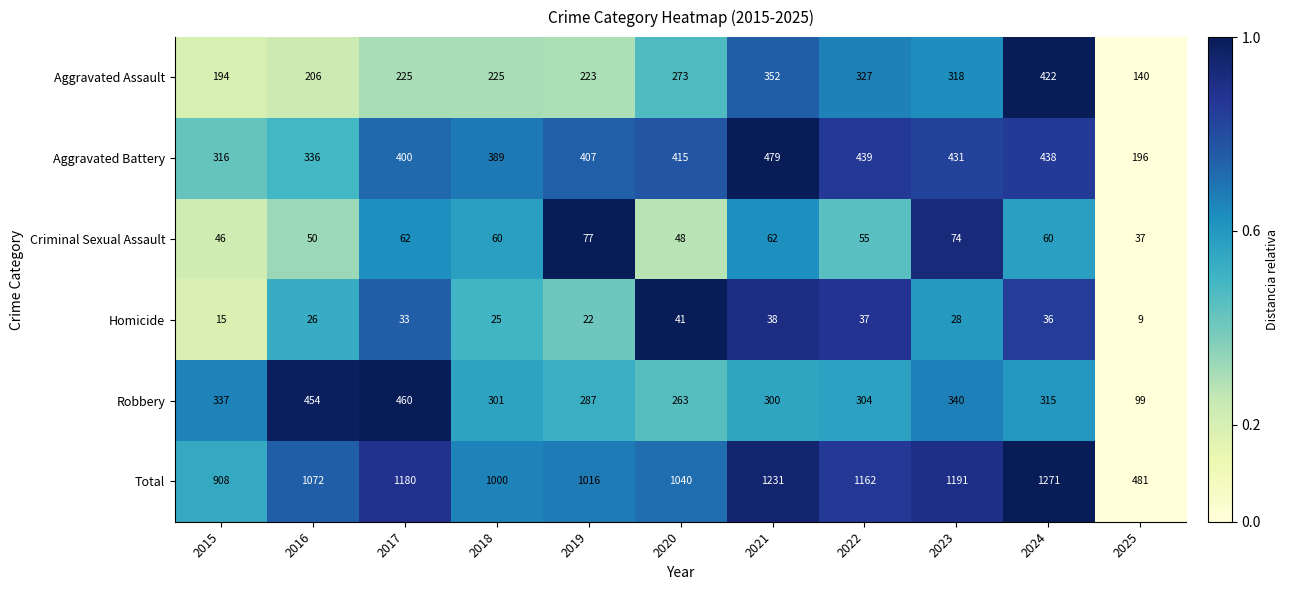

What is the sum of the Total values at 2017 and 2016?

2252